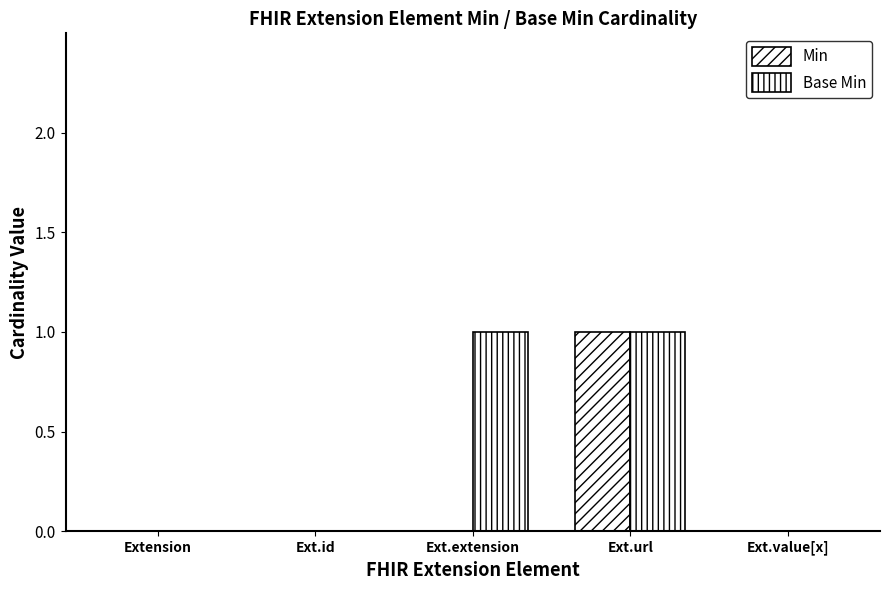

How many groups of bars are there?

5